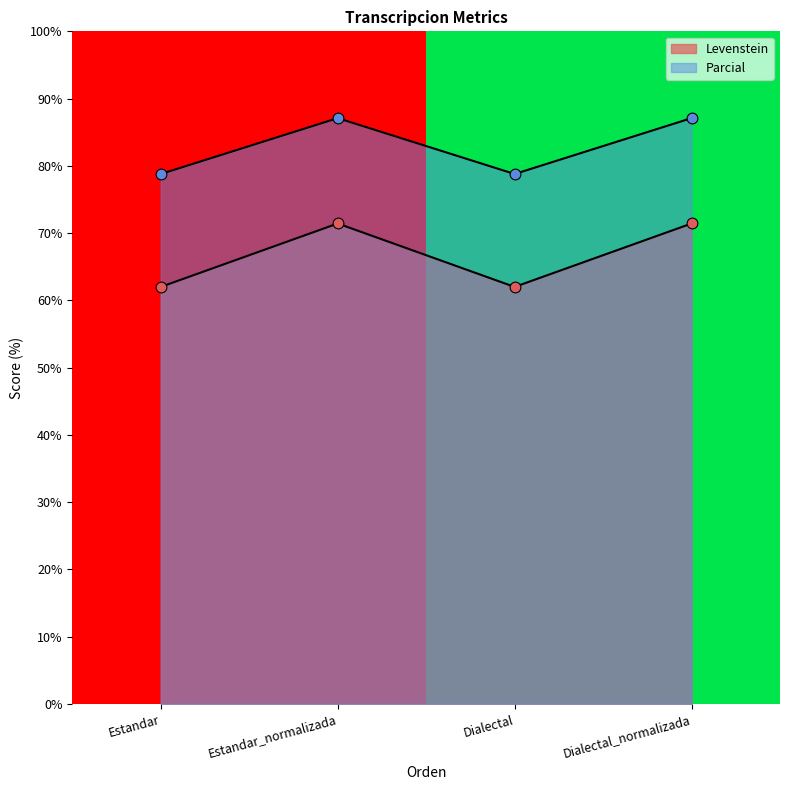

Which has a higher value, Estandar_normalizada or Estandar?

Estandar_normalizada